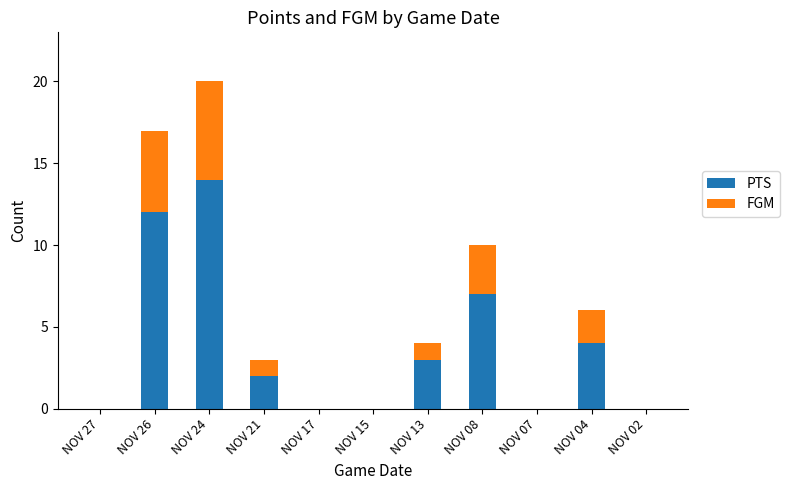

What is the total value across all series at NOV 08?

10